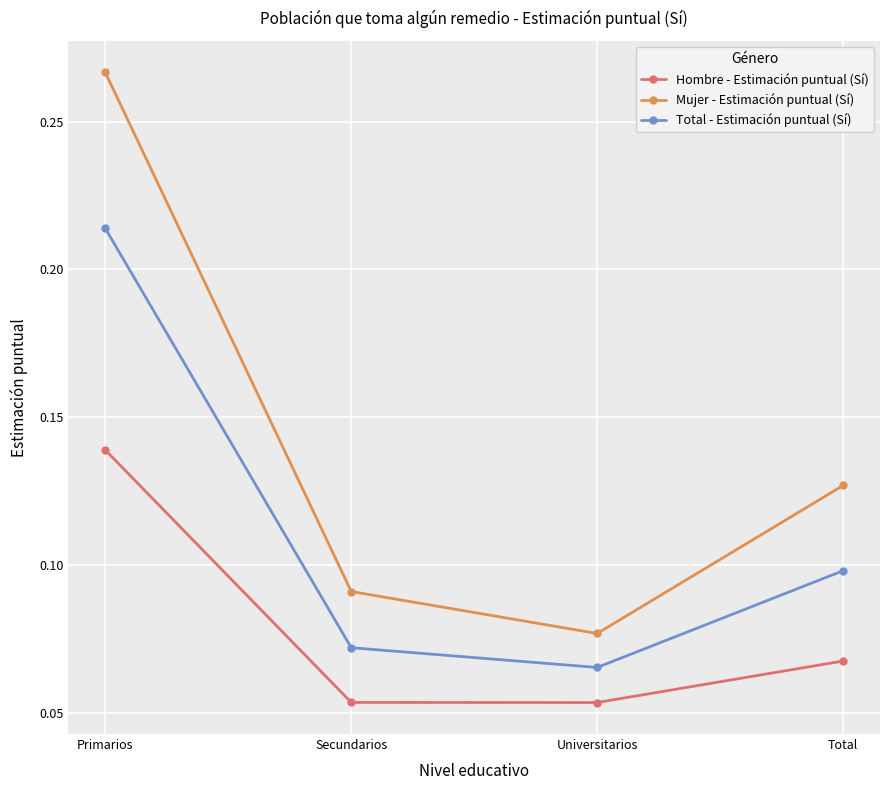

What are all the series names shown in the legend?

Hombre - Estimación puntual (Sí), Mujer - Estimación puntual (Sí), Total - Estimación puntual (Sí)